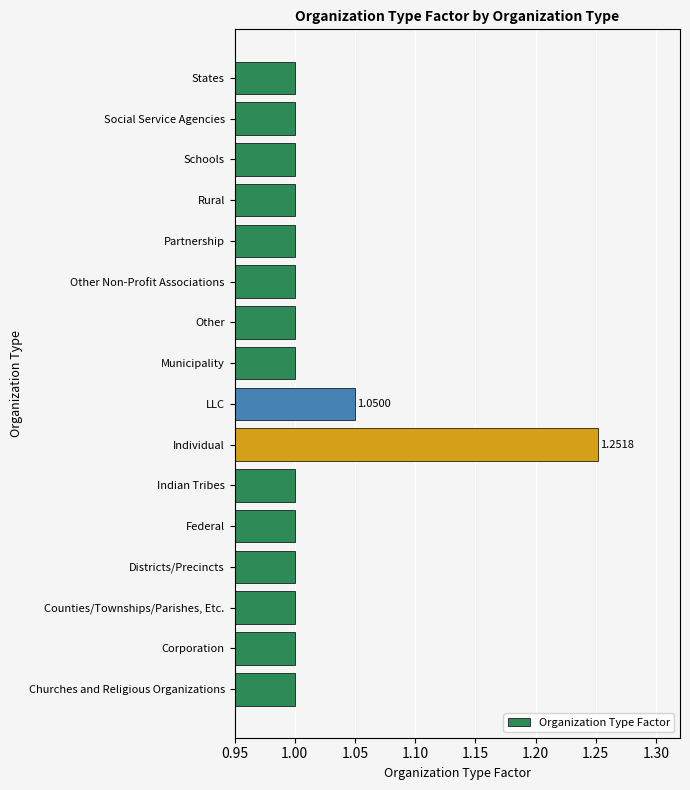

Which label corresponds to the largest value in the chart?

Individual